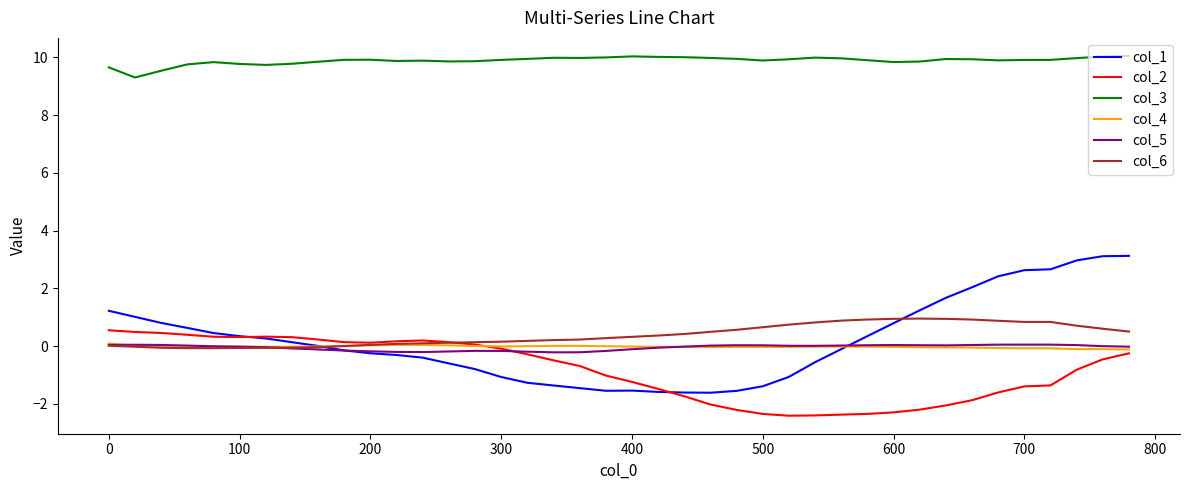

True or false: col_1 and col_3 cross at least once.

False